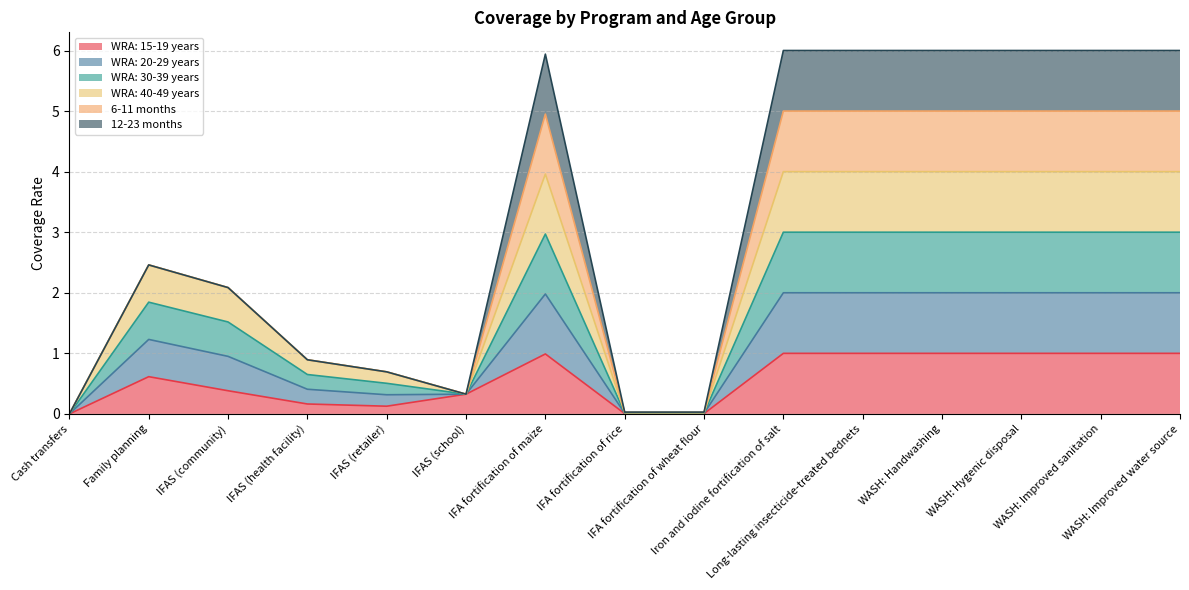

How many values in the WRA: 15-19 years series exceed 0?

14